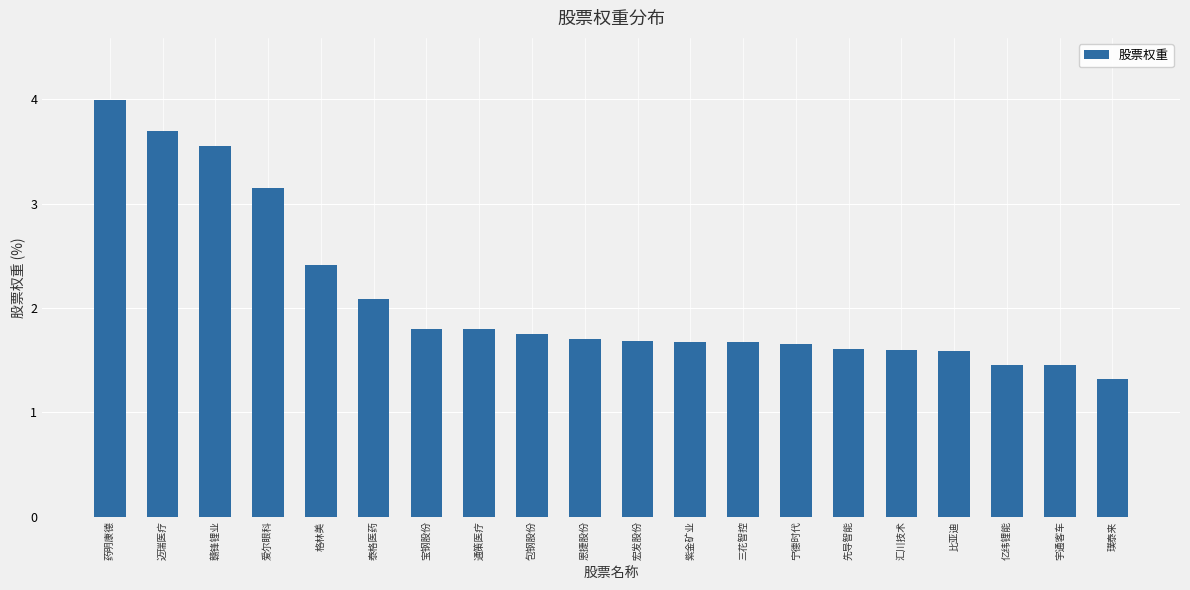

What is the maximum value shown in the chart?

4.0